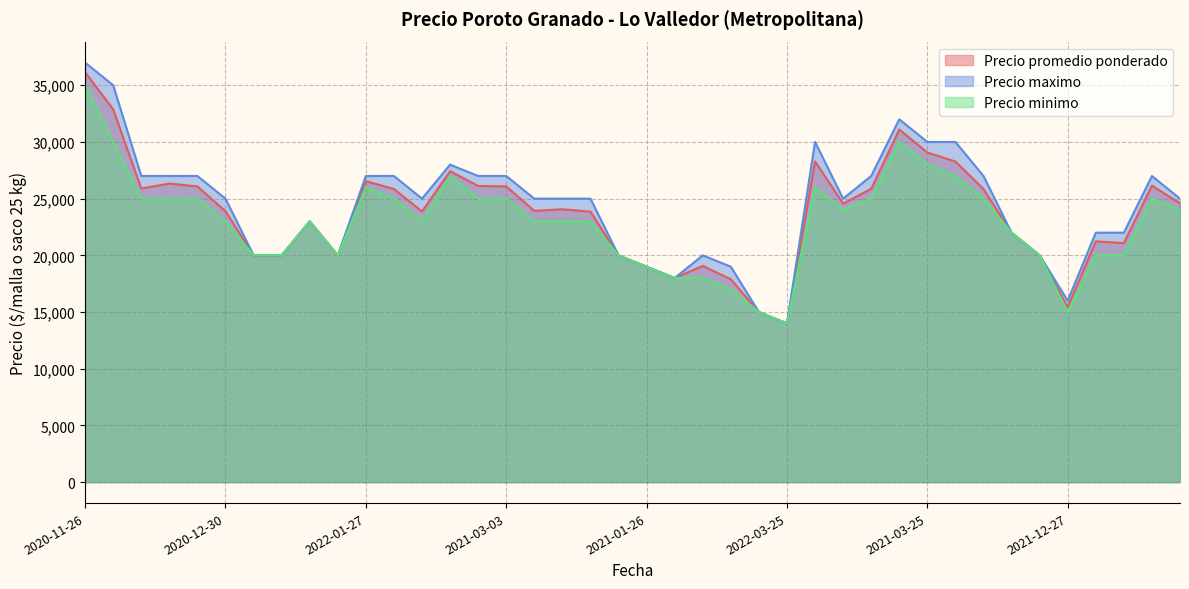

Count the number of data series in this chart.

3